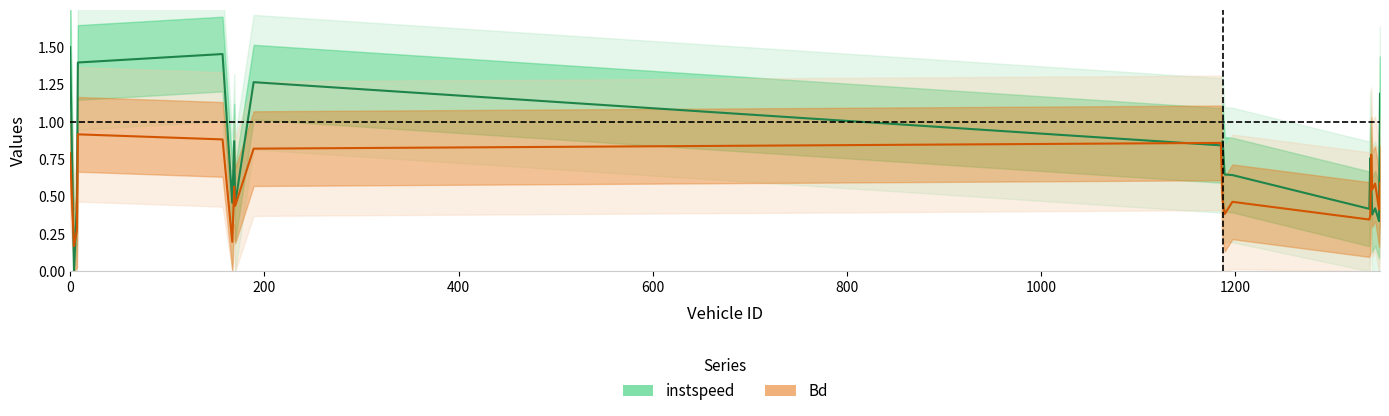

What is the difference between the maximum and minimum values in the instspeed series?

1.5